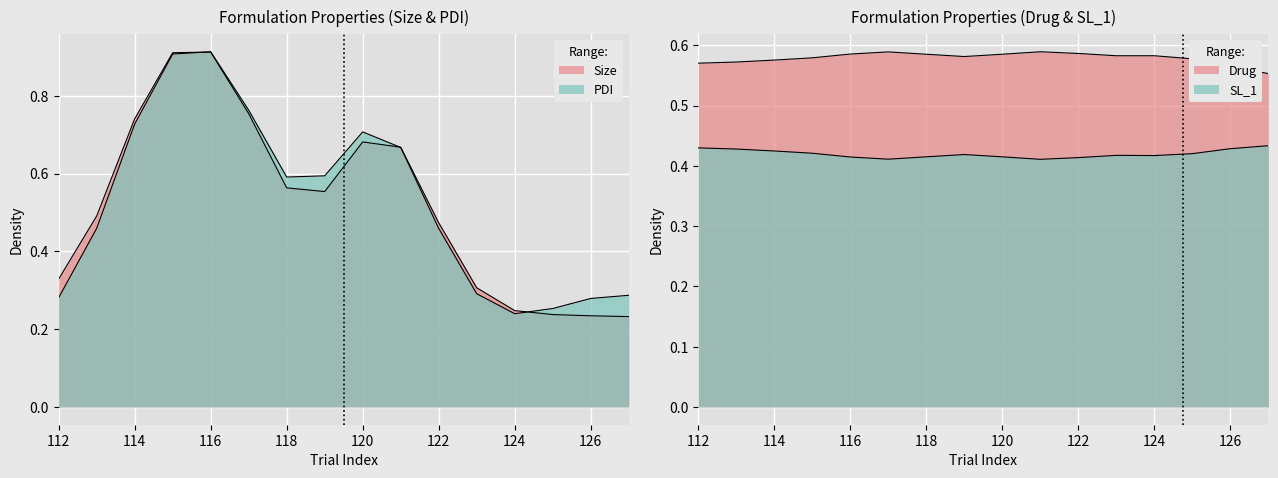

True or false: PDI has a value of 0.4 at 123.

False